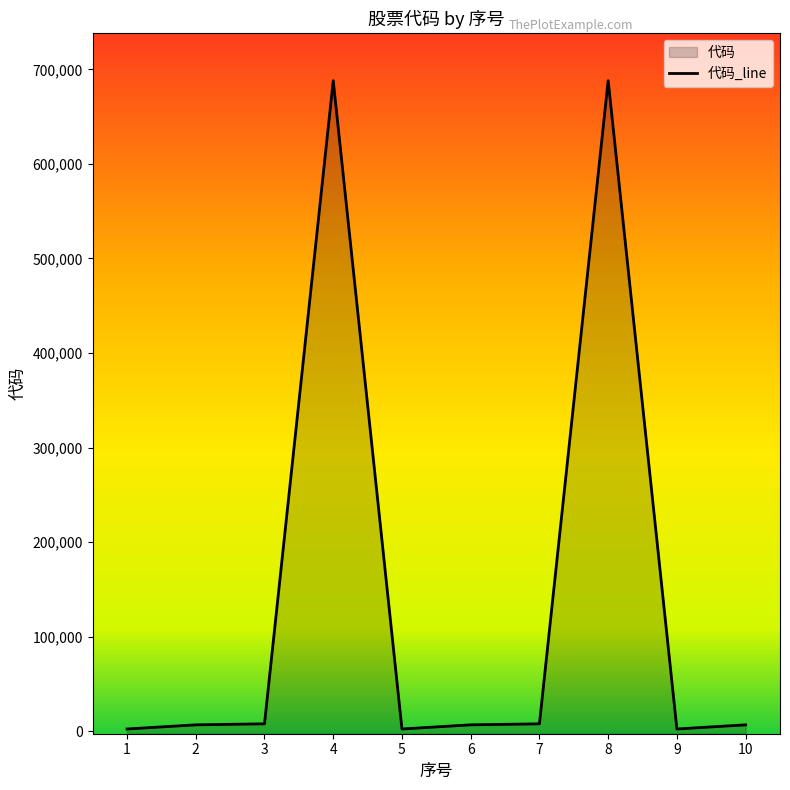

Reading right to left, list all the values displayed in this chart.

6786	2387	688056	7857	6786	2387	688056	7857	6786	2387